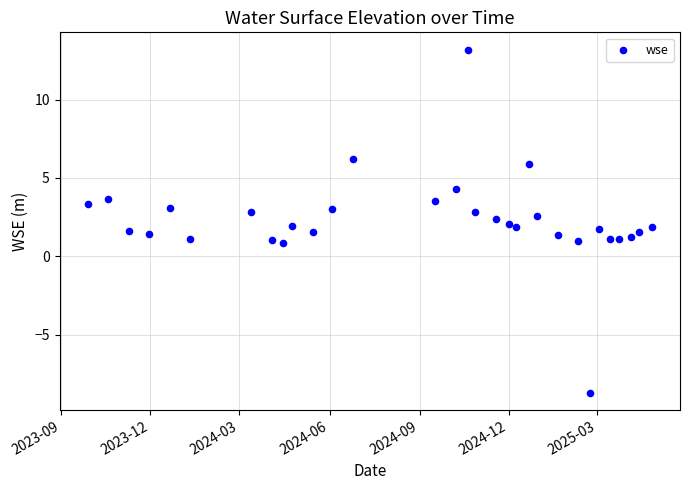

What is the range of Y values (max minus min)?

21.9